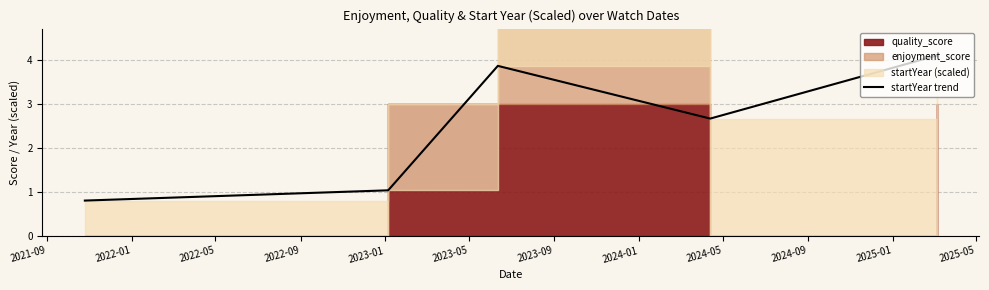

What is the value of the 3rd point from the left?

3.9